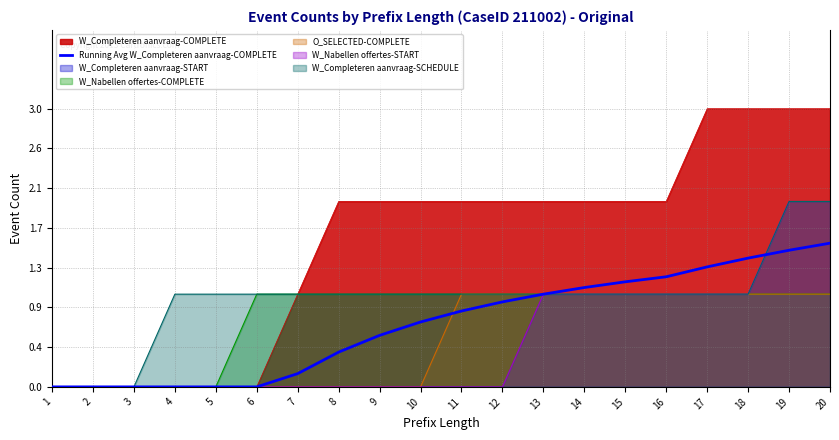

Rank the categories by value from highest to lowest.

20, 19, 18, 17, 16, 15, 14, 13, 12, 11, 10, 9, 8, 7, 1, 2, 3, 4, 5, 6